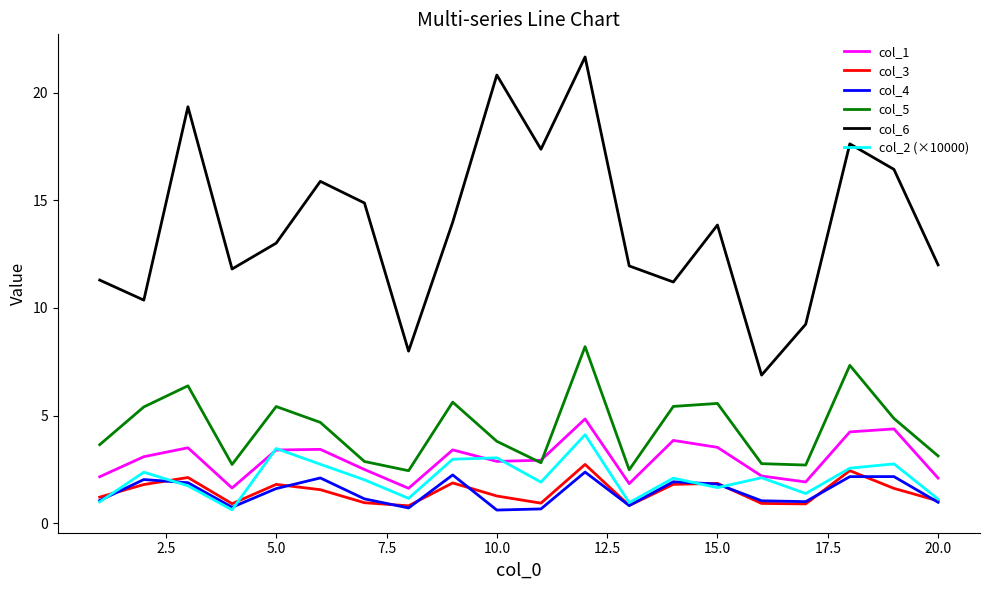

True or false: col_6 and col_4 cross at least once.

False